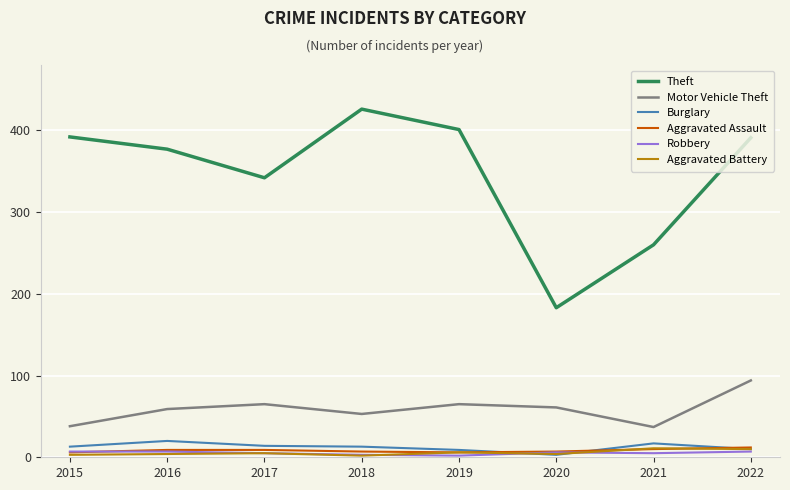

What is the maximum value for Burglary?

20